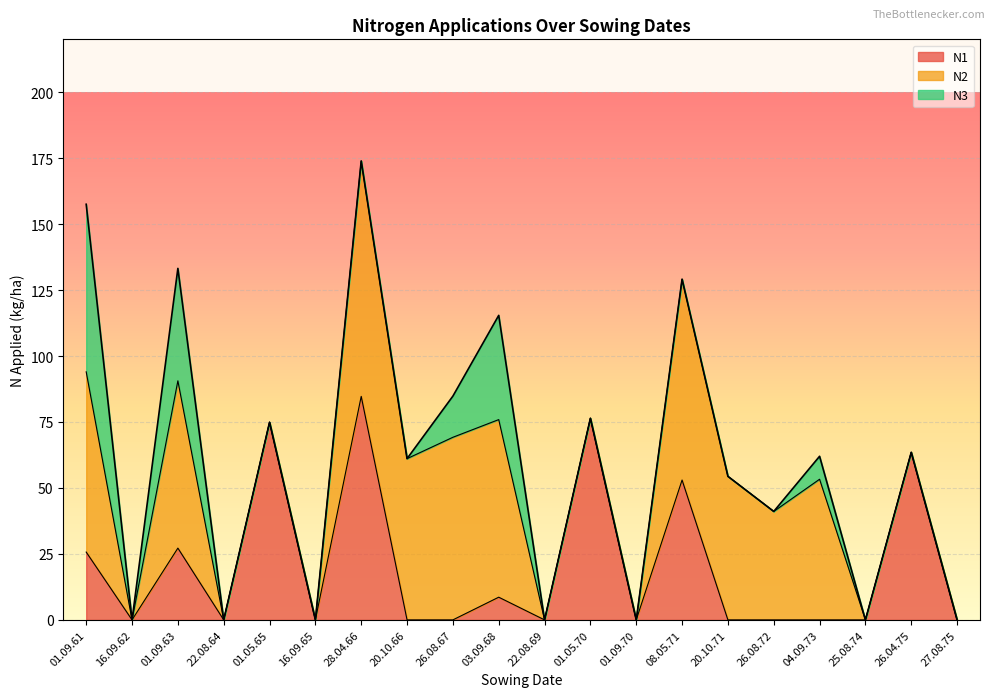

Count the number of data series in this chart.

3